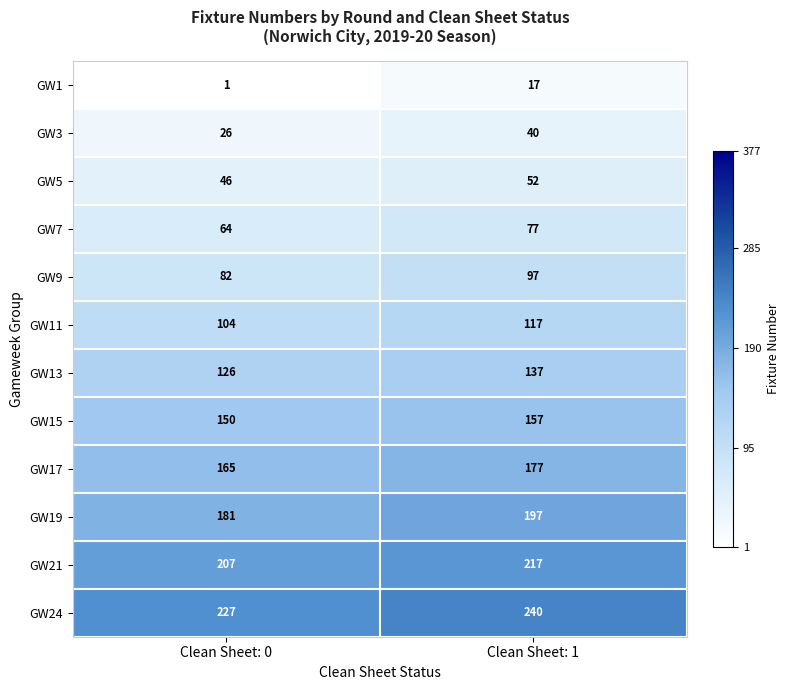

List the series in order of their peak value, highest first.

GW24, GW21, GW19, GW17, GW15, GW13, GW11, GW9, GW7, GW5, GW3, GW1